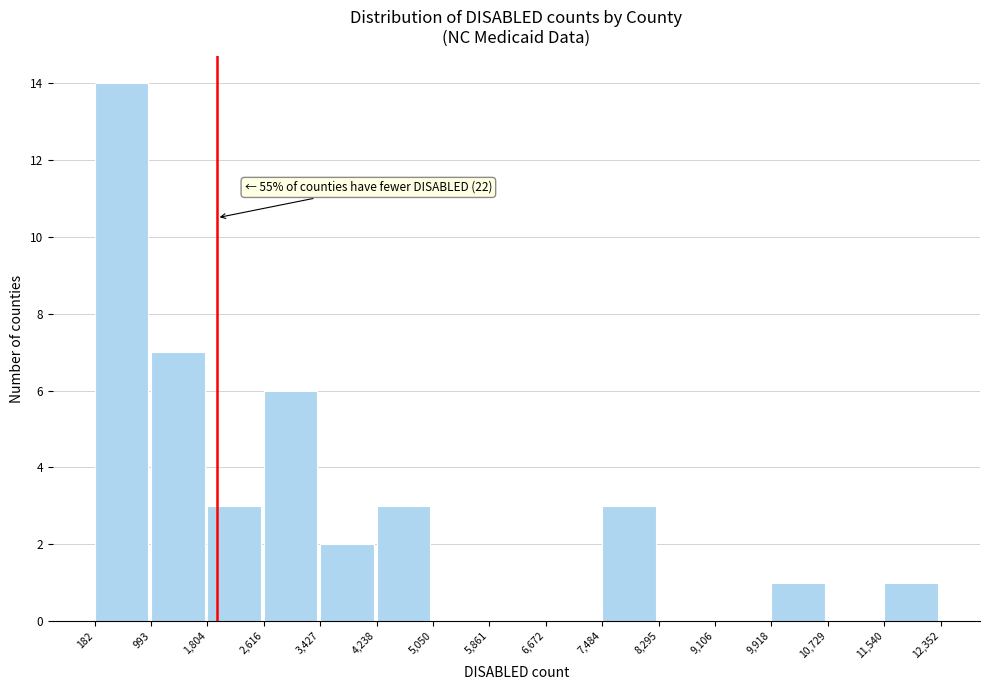

Which range on the x-axis has the tallest bar?

182 to 993